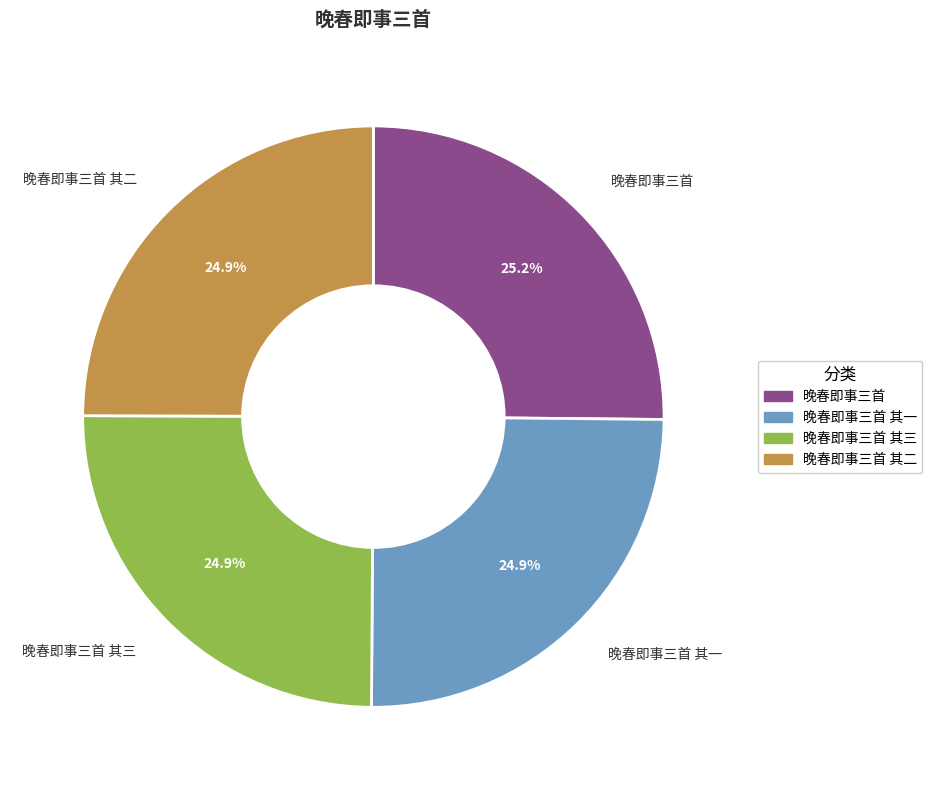

Is there a majority slice in this chart?

No